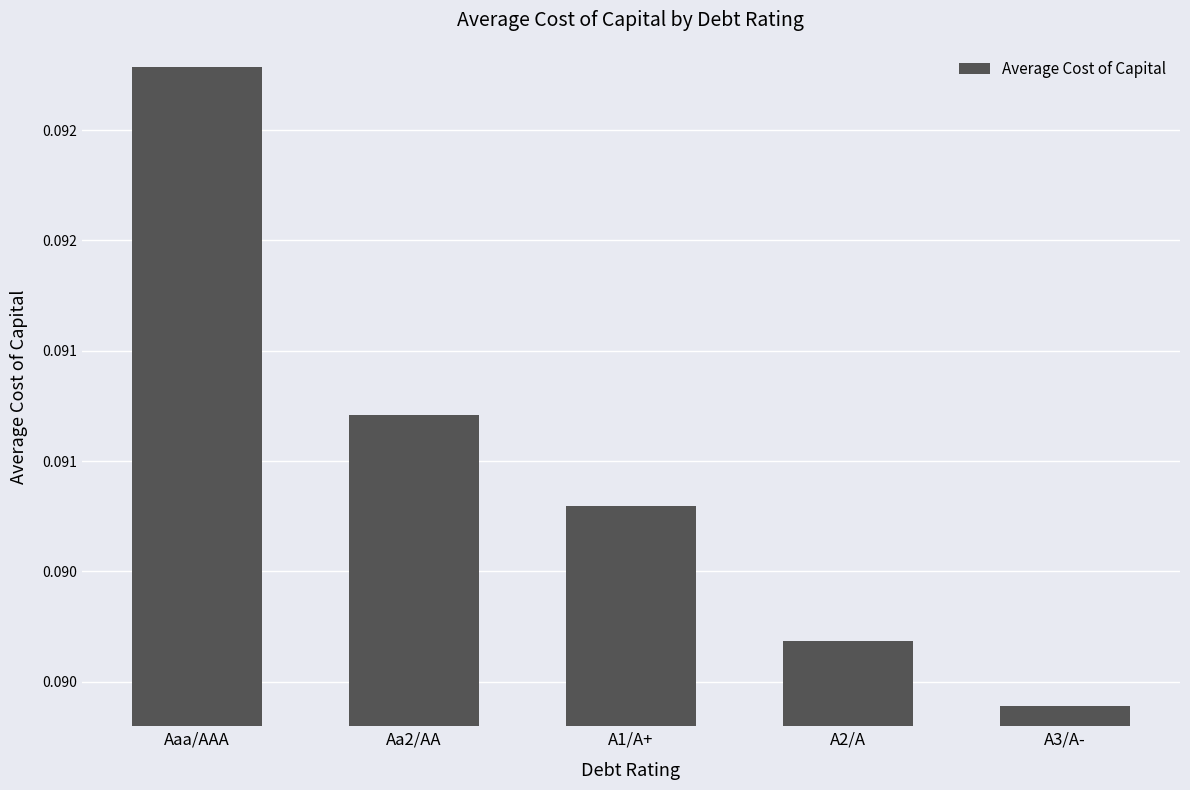

Between Aa2/AA and Aaa/AAA, which is larger?

Aaa/AAA